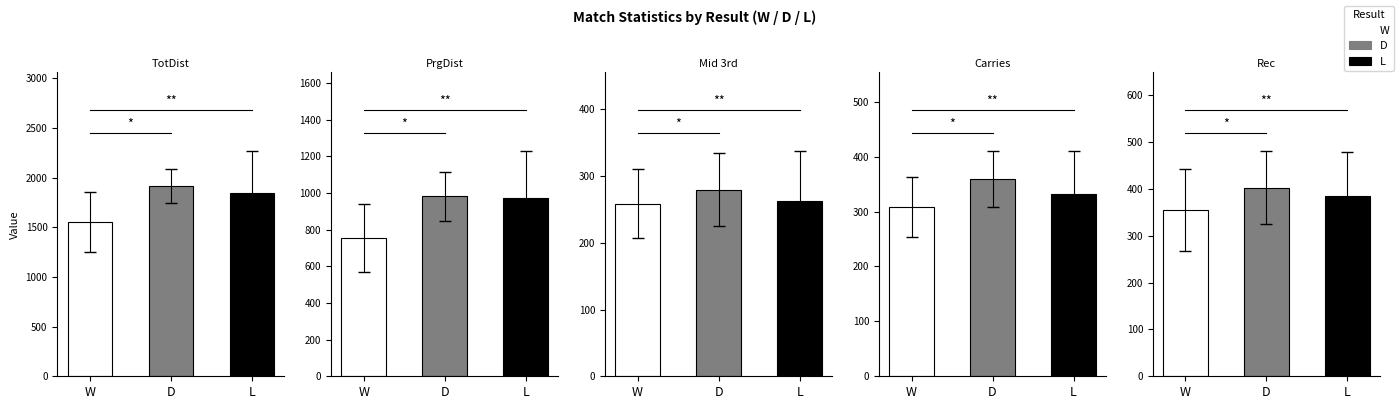

Is the value of PrgDist at 27 greater than the value of TotDist at 6?

No